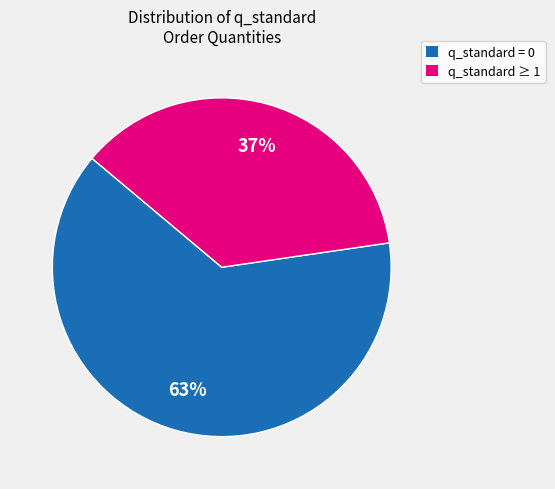

Does any single category account for the majority?

Yes